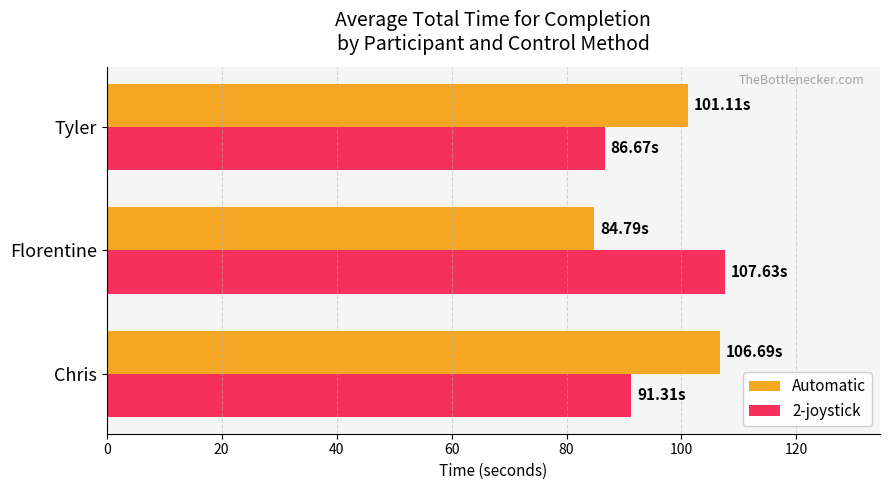

Which series has the largest total across all categories?

Automatic